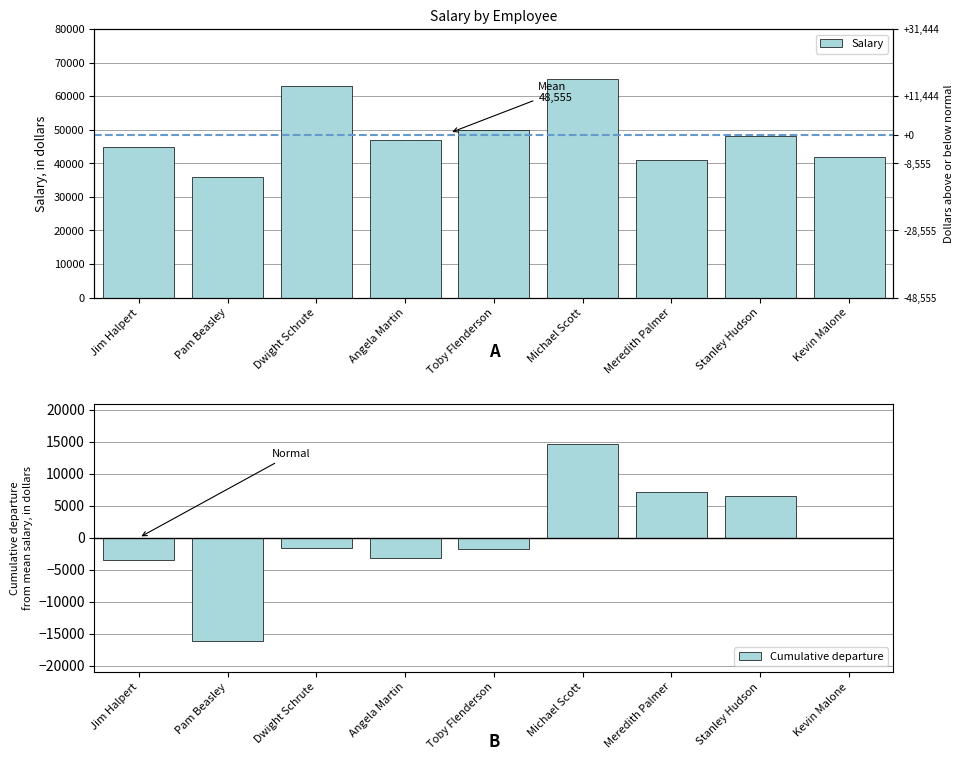

What is the difference between the maximum and minimum values in the Salary series?

29000.0